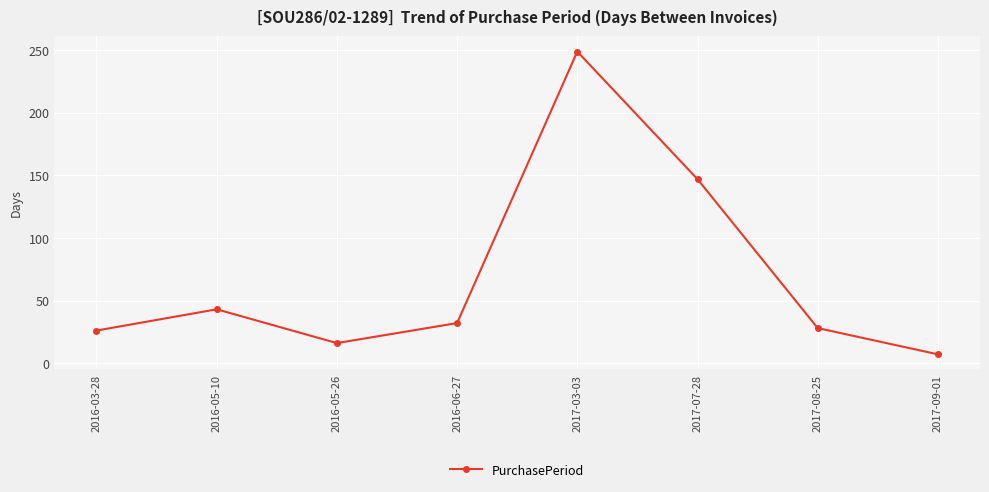

What is the label of the 2nd point from the right?

2017-08-25